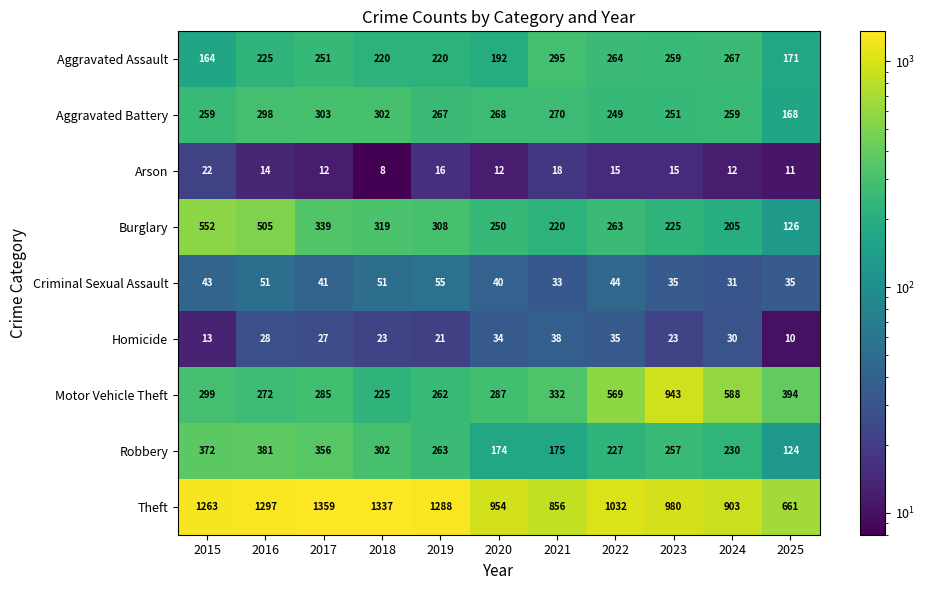

Which series has the largest total across all categories?

Theft